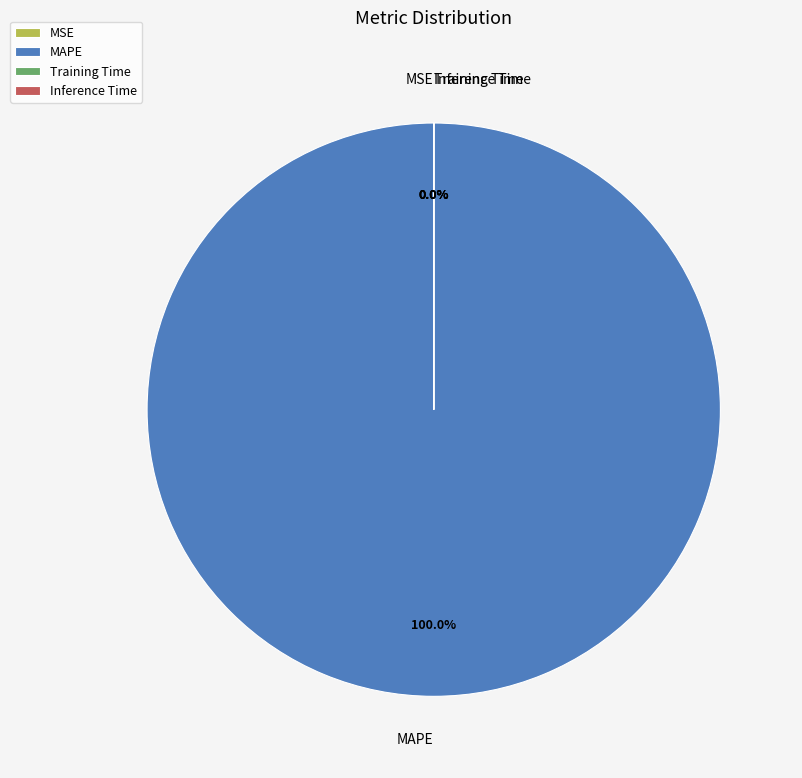

The SMAPE slice represents 11% of the pie. True or false?

False